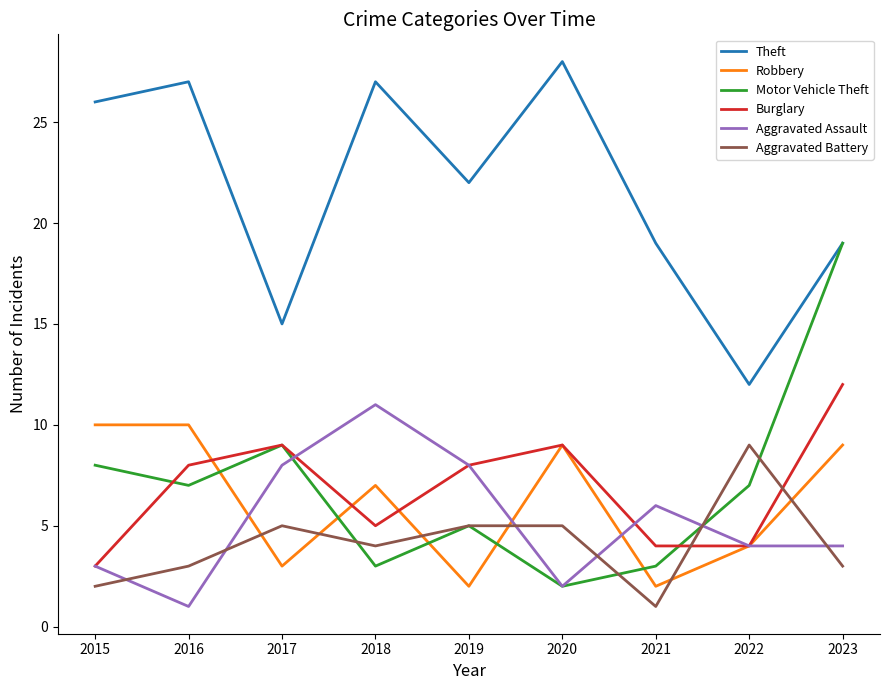

Which category has the highest value across all series?

2020